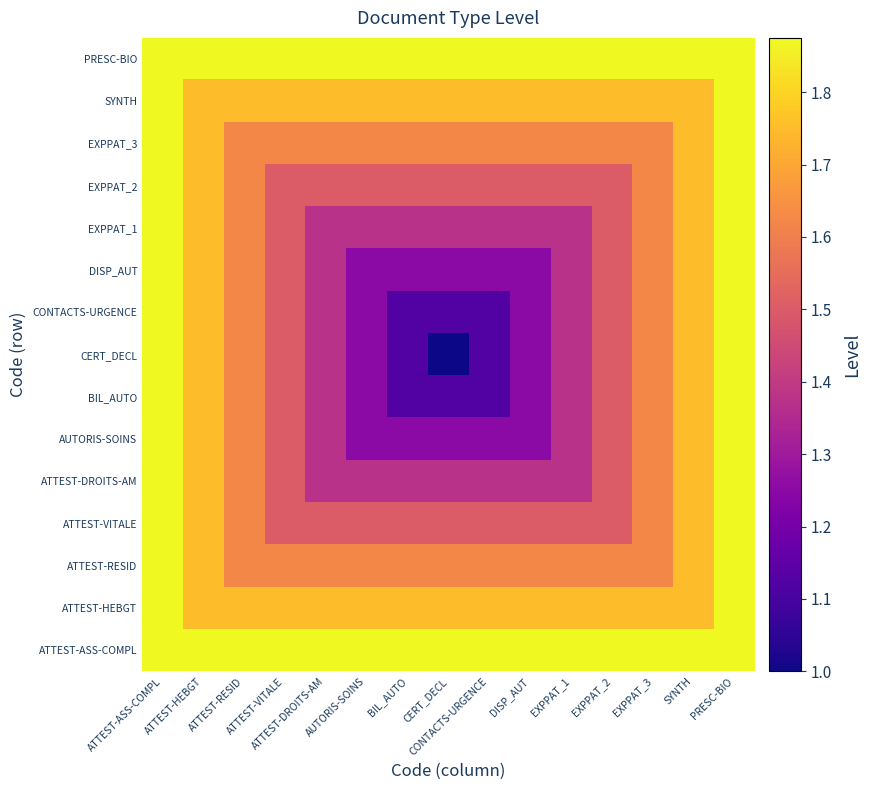

What is the difference between the highest and lowest values at ATTEST-VITALE?

0.4